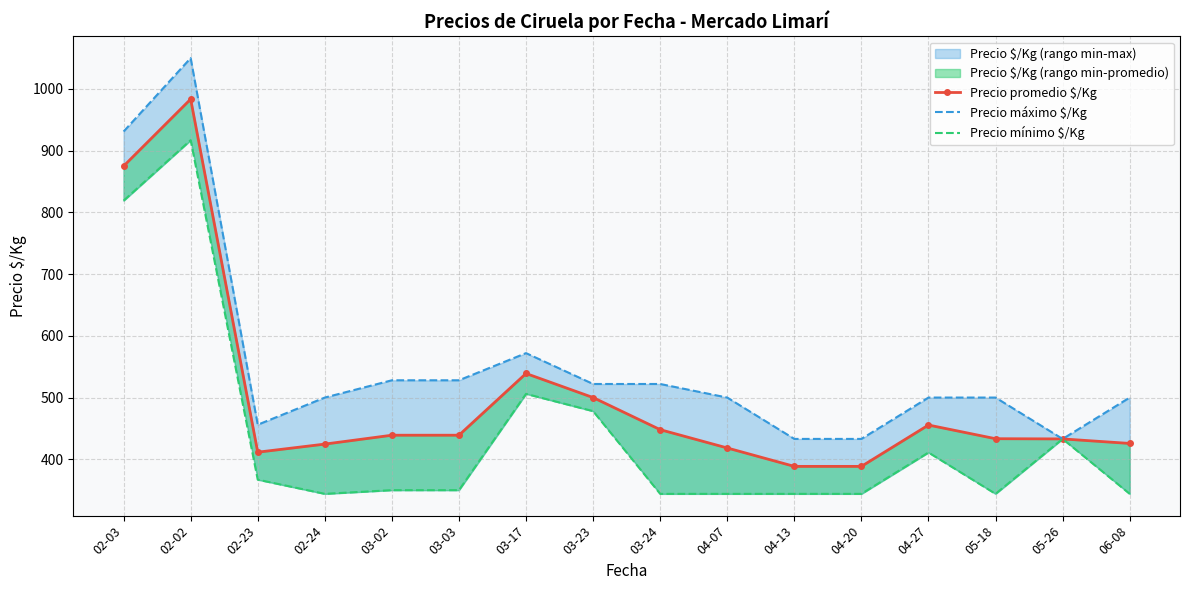

Which has a higher value, 02-24 or 04-20?

02-24